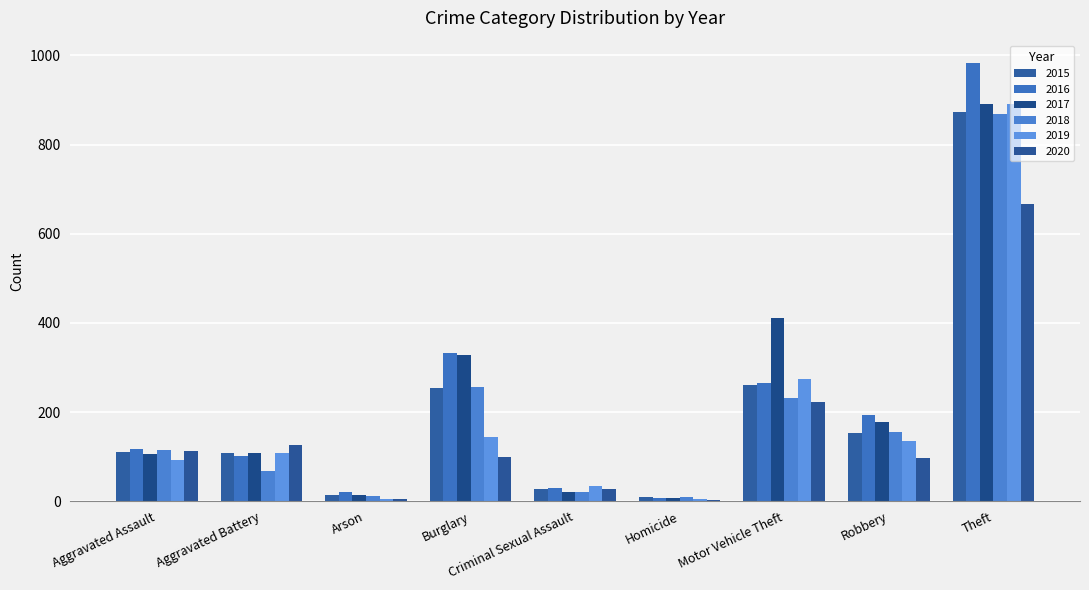

Count the number of data series in this chart.

6